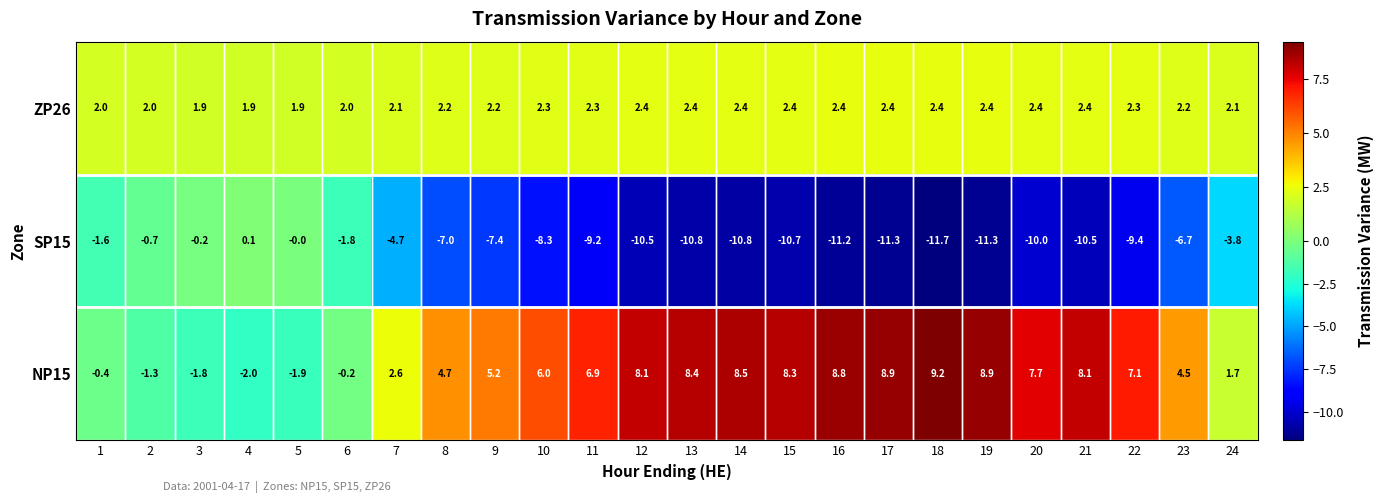

List the series in order of their peak value, lowest first.

SP15, ZP26, NP15